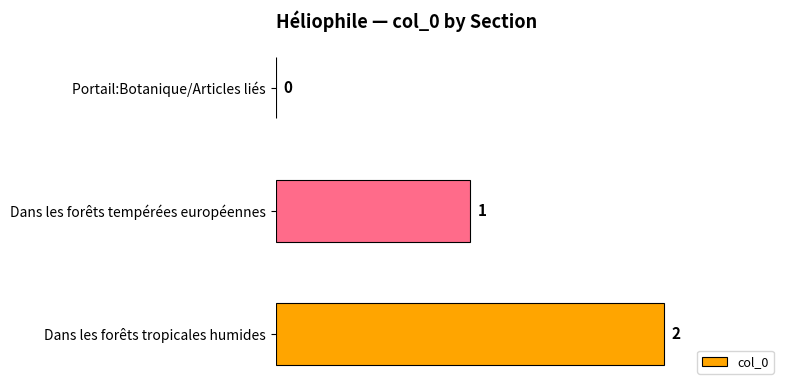

What is the sum of the values at Dans les forêts tempérées européennes and Dans les forêts tropicales humides?

3